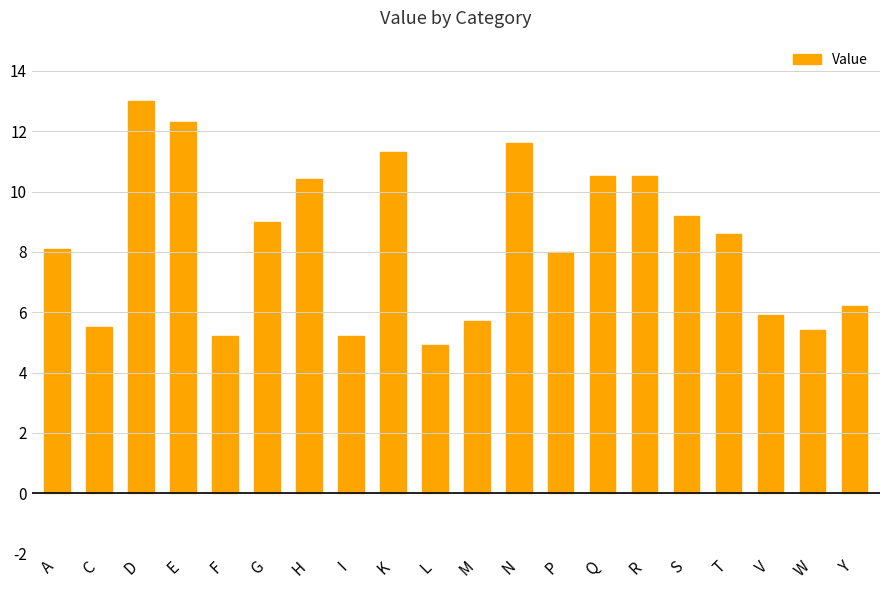

Read the value at C.

5.5